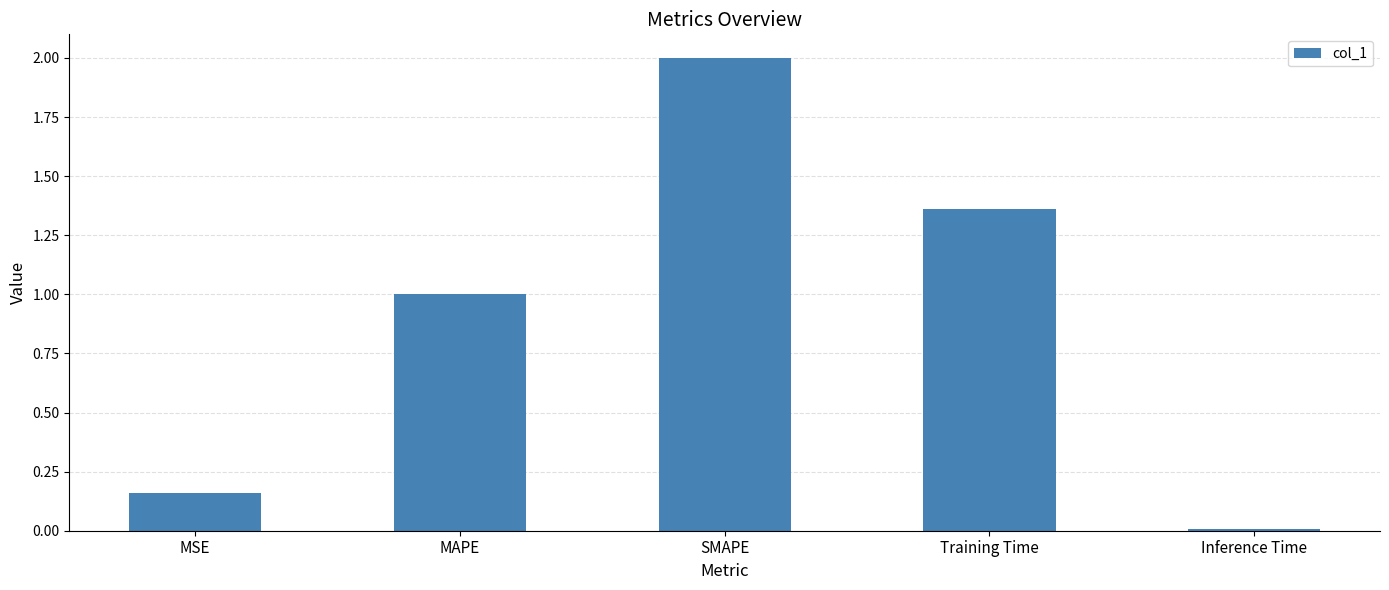

At which category does the chart reach its minimum across all series?

Inference Time